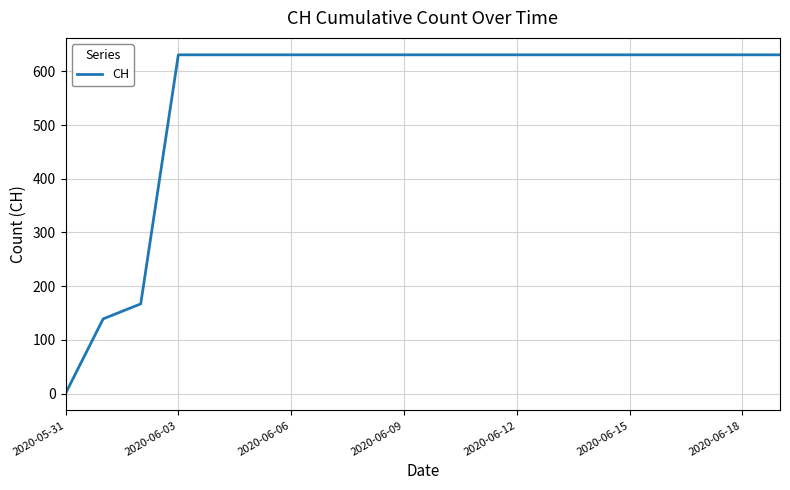

What is the difference between the maximum and minimum values?

631